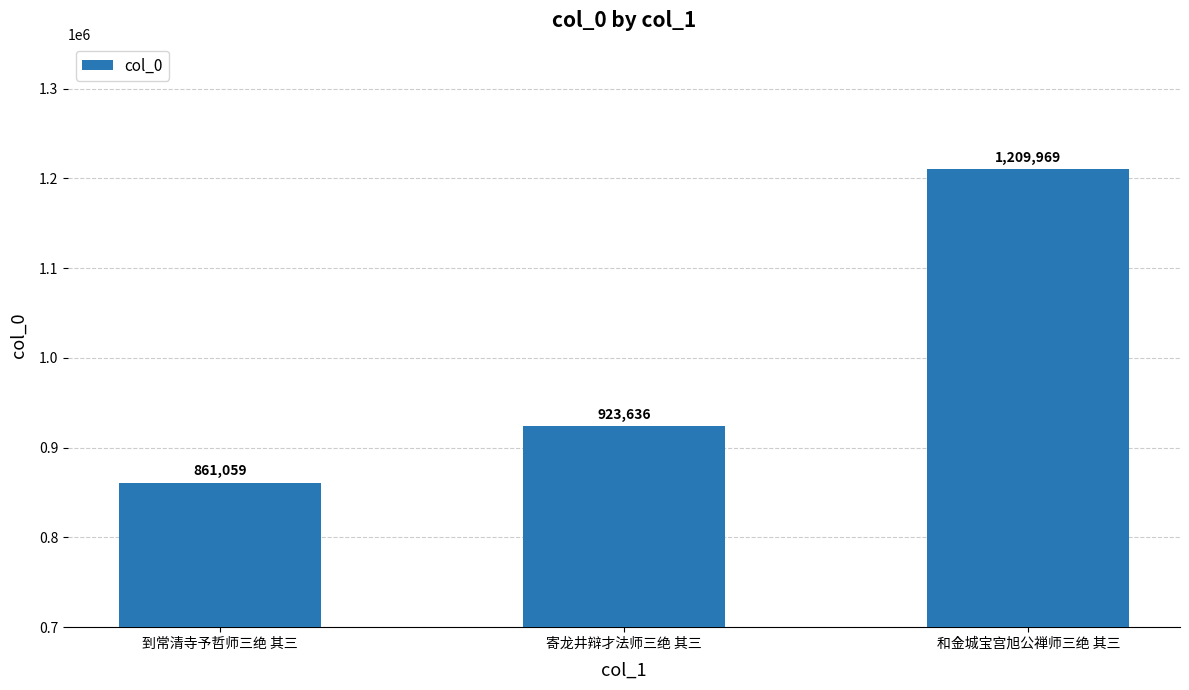

Which label corresponds to the largest value in the chart?

和金城宝宫旭公禅师三绝 其三